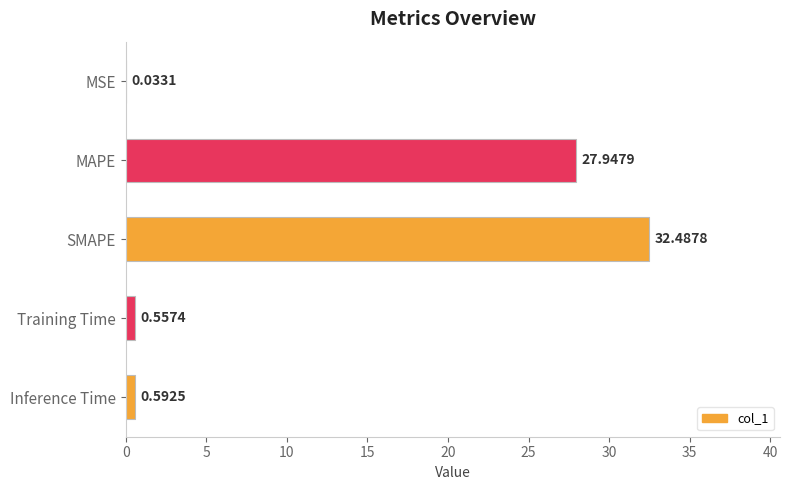

At which label is the value closest to 16?

MAPE